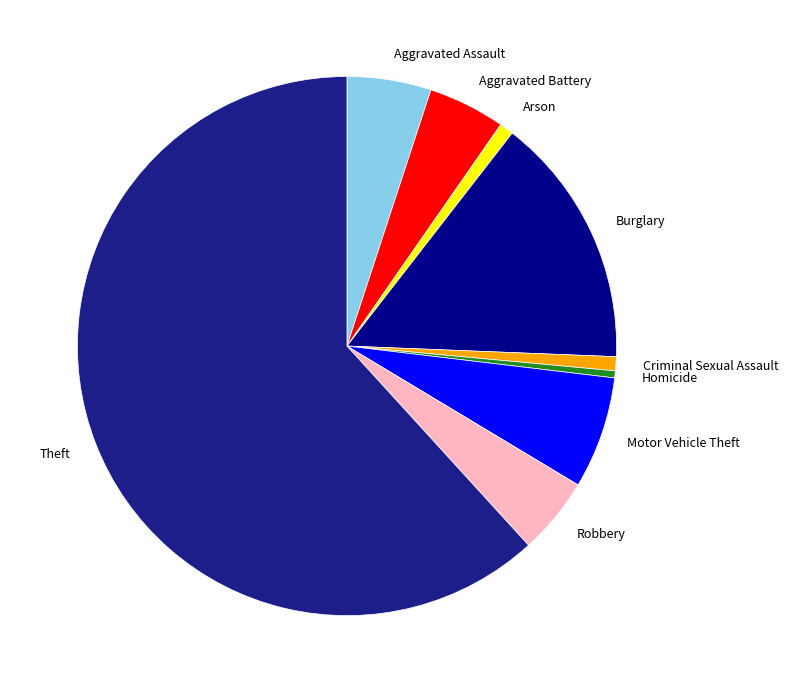

True or false: Arson accounts for 11% of the total.

False